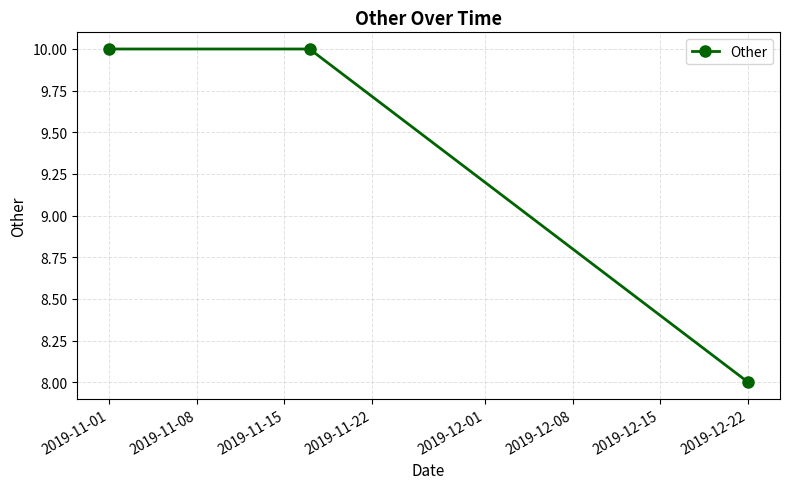

What is the maximum value shown in the chart?

10